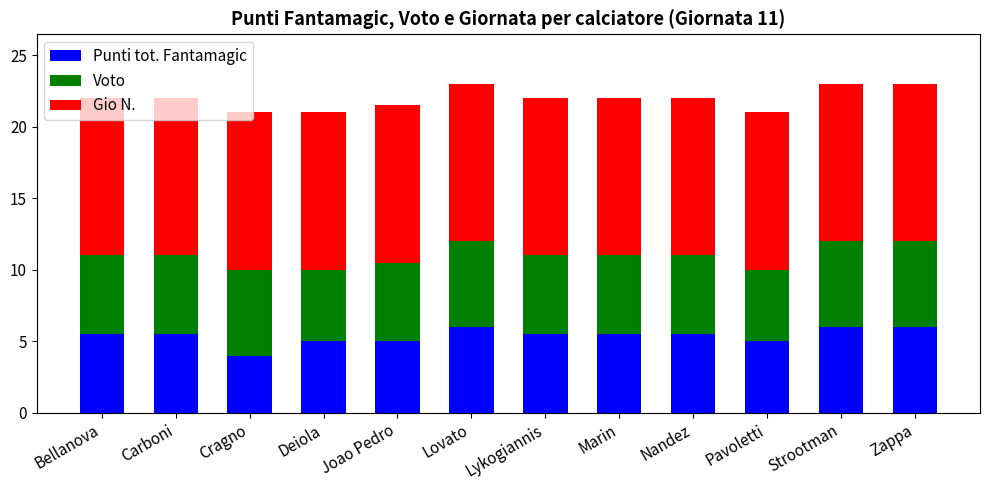

The Punti tot. Fantamagic series shows 5.5 at Lykogiannis. True or false?

True